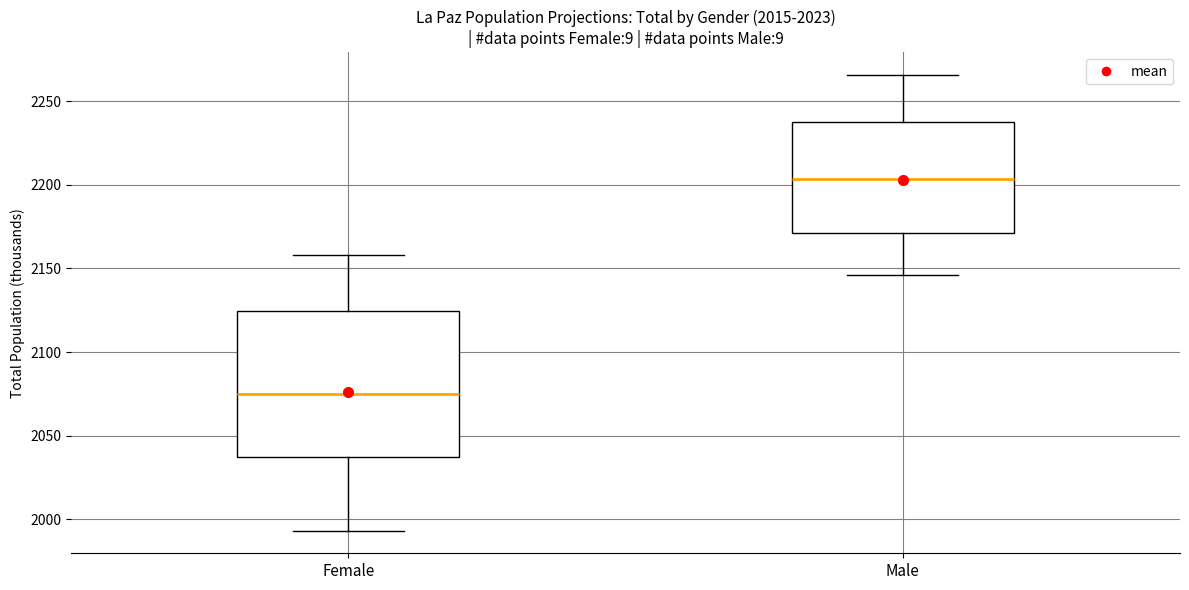

Reading left to right, transcribe this box plot: for each box, give where its median line is, the range the box spans, and where its two whiskers end, as read against the y-axis. The values are not printed on the chart, so give them approximately, as read against the axis.

Female: median 2075, box 2035 to 2125, whiskers 1995 to 2160
Male: median 2205, box 2170 to 2240, whiskers 2145 to 2265